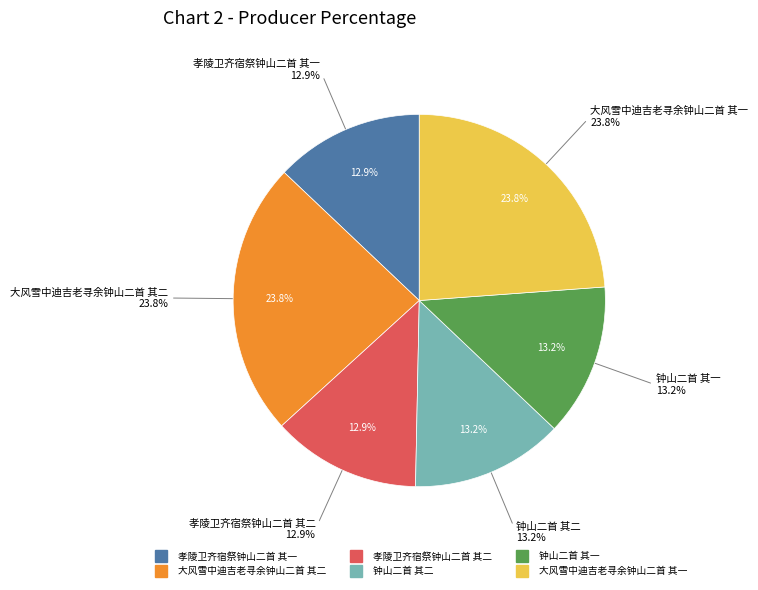

Is it true that 大风雪中迪吉老寻余钟山二首 其一 is 9% of the pie?

False